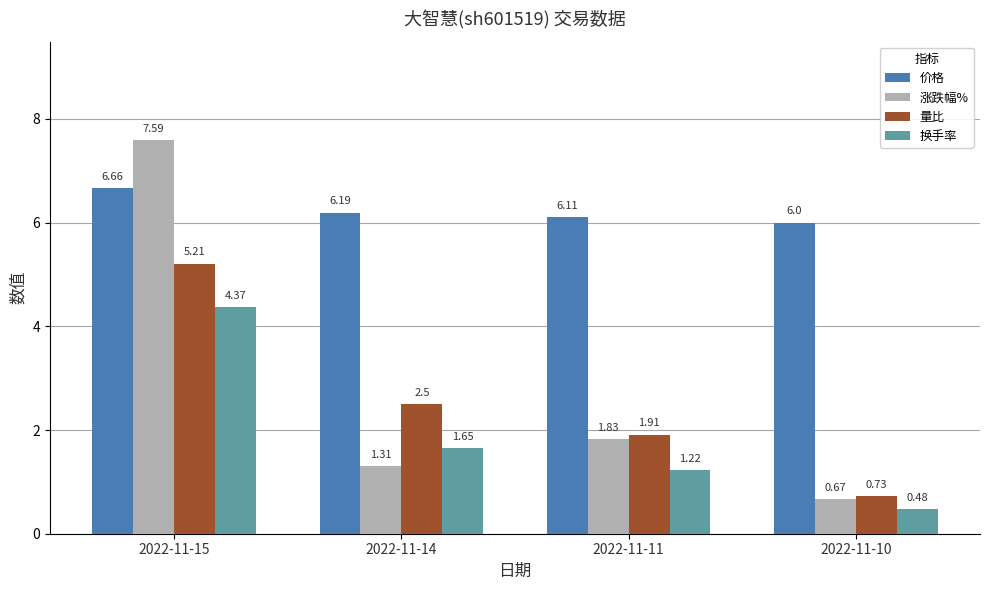

How many bars are there in each group?

4